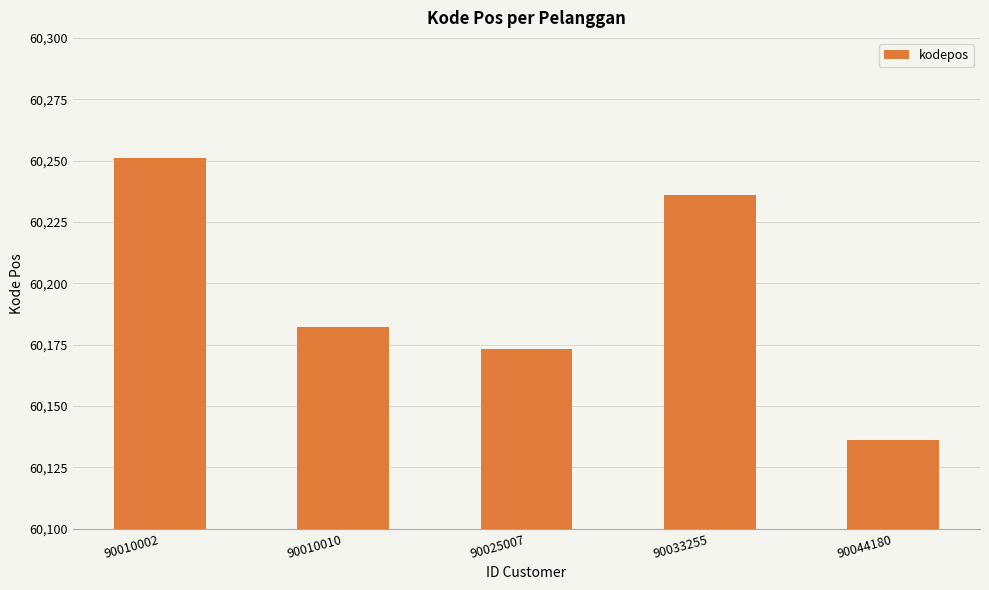

Does the chart contain any negative values?

No